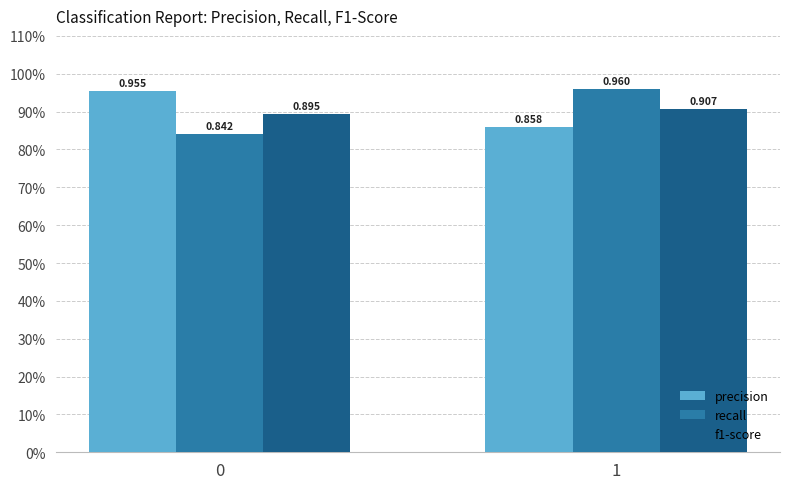

Reading left to right, extract all data points from this chart.

precision: 0=1.0	1=0.9
recall: 0=0.8	1=1.0
f1-score: 0=0.9	1=0.9